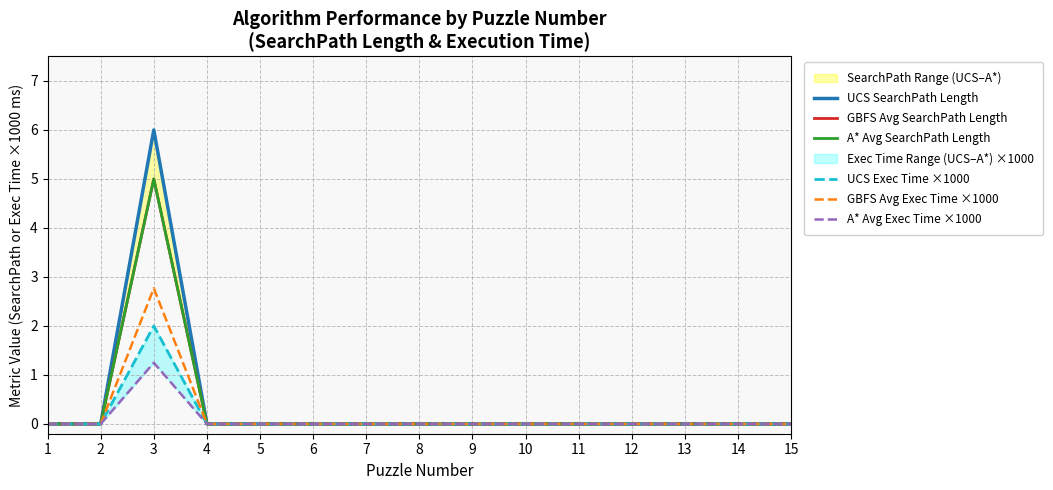

Where is the first local maximum for GBFS Avg SearchPath Length?

3